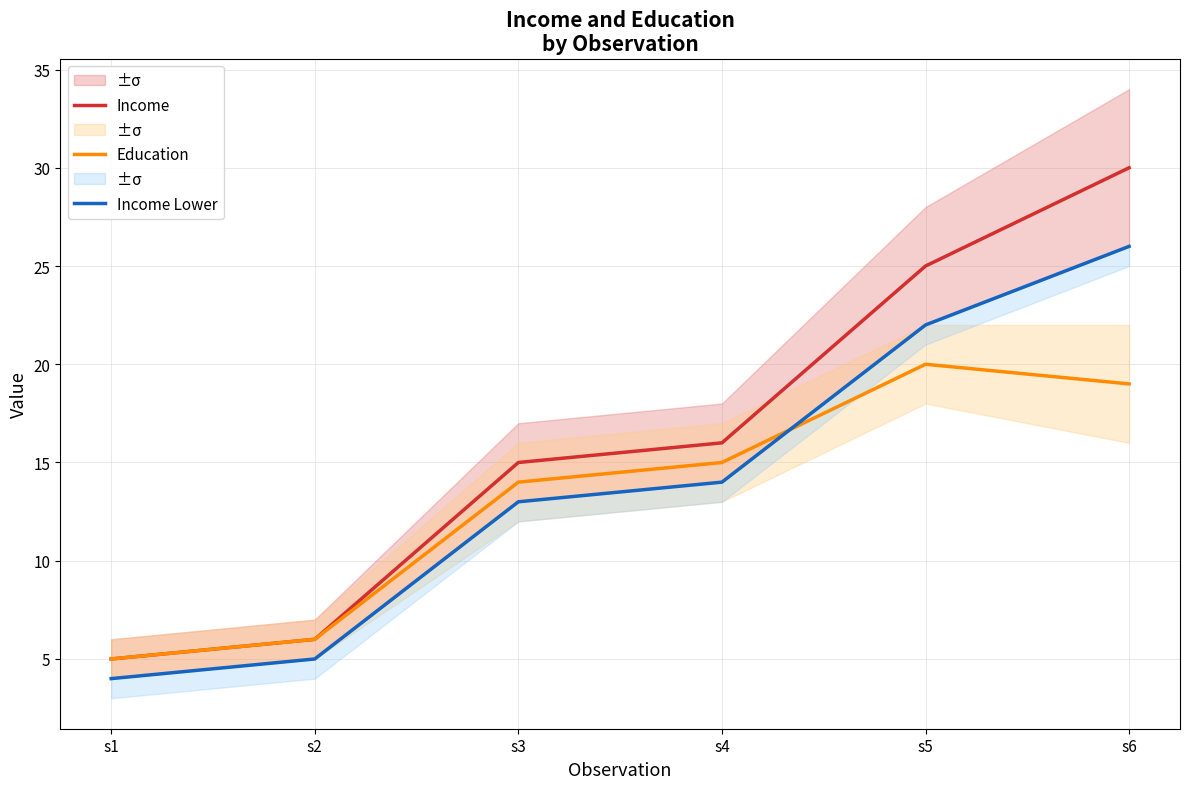

In Education, how many points are higher than both neighbors (excluding endpoints)?

1